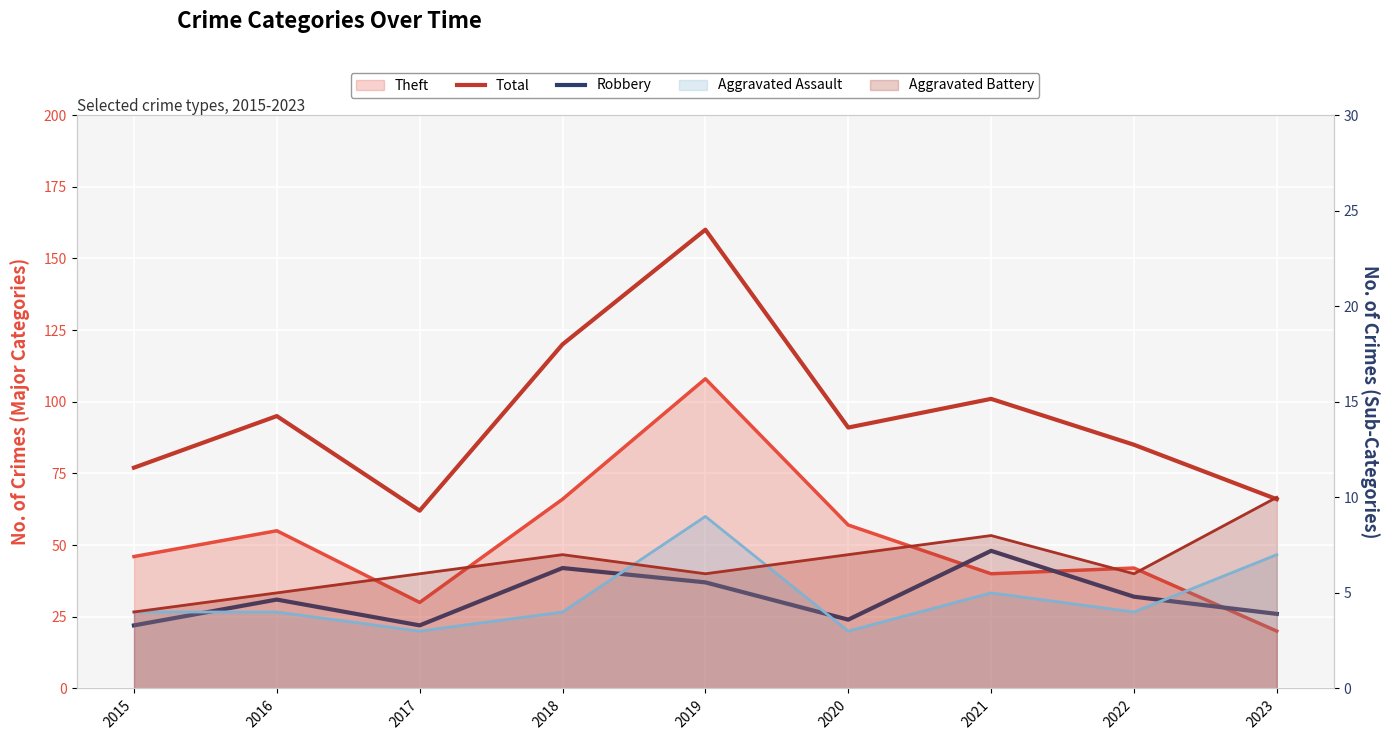

Which series has the widest spread of values?

Total